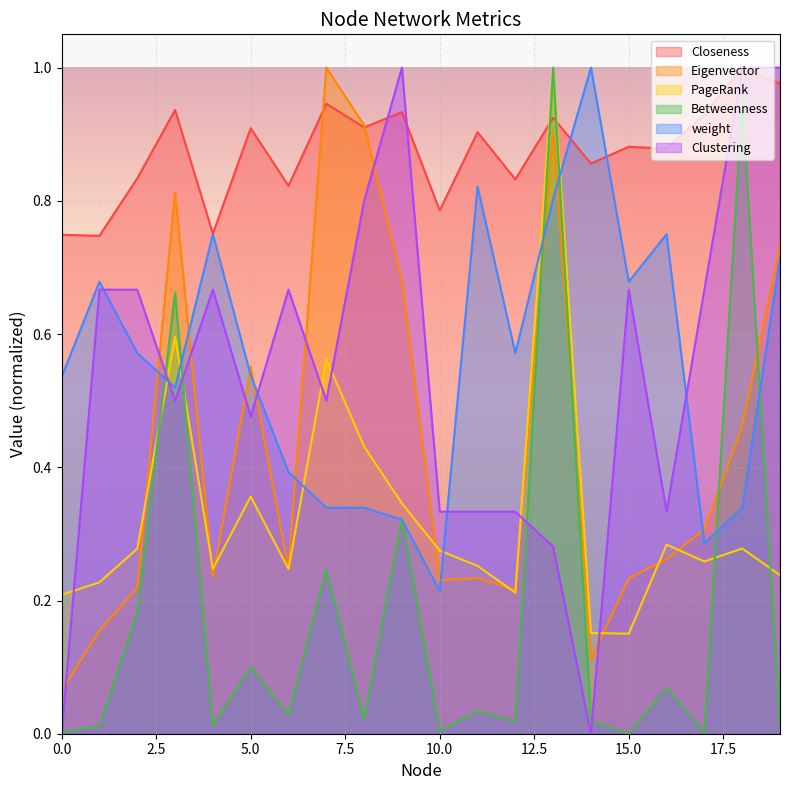

What is the difference between the highest and lowest values at 7?

0.8